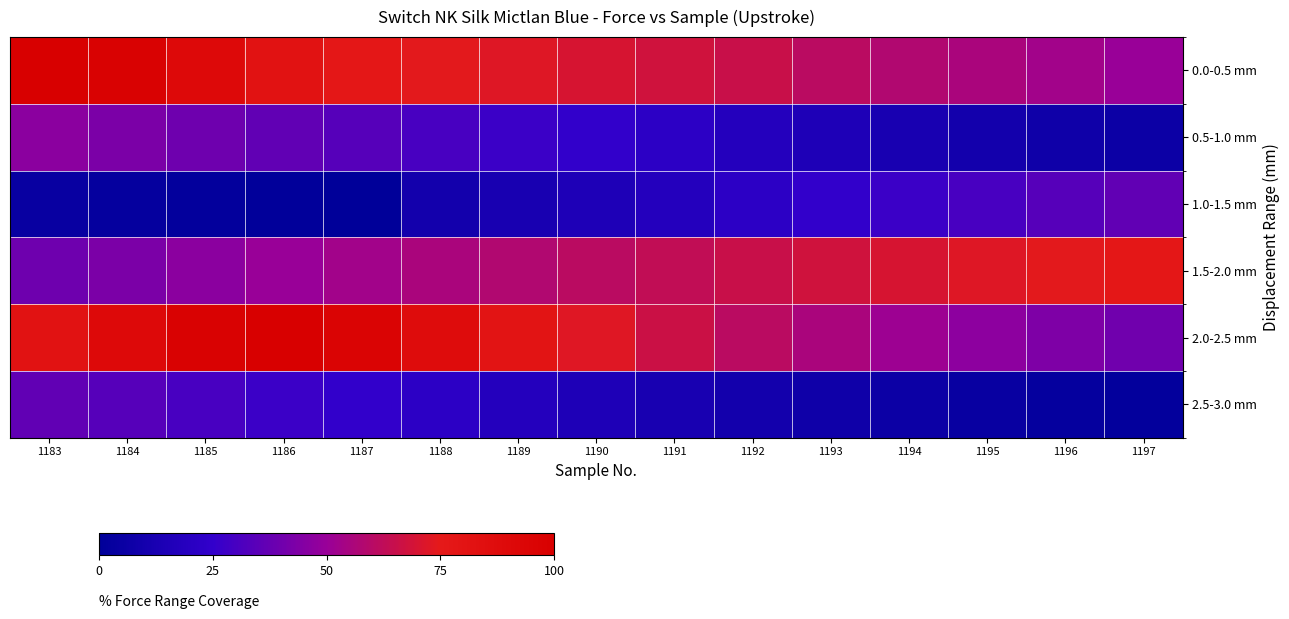

Which label corresponds to the smallest value in the chart?

1187